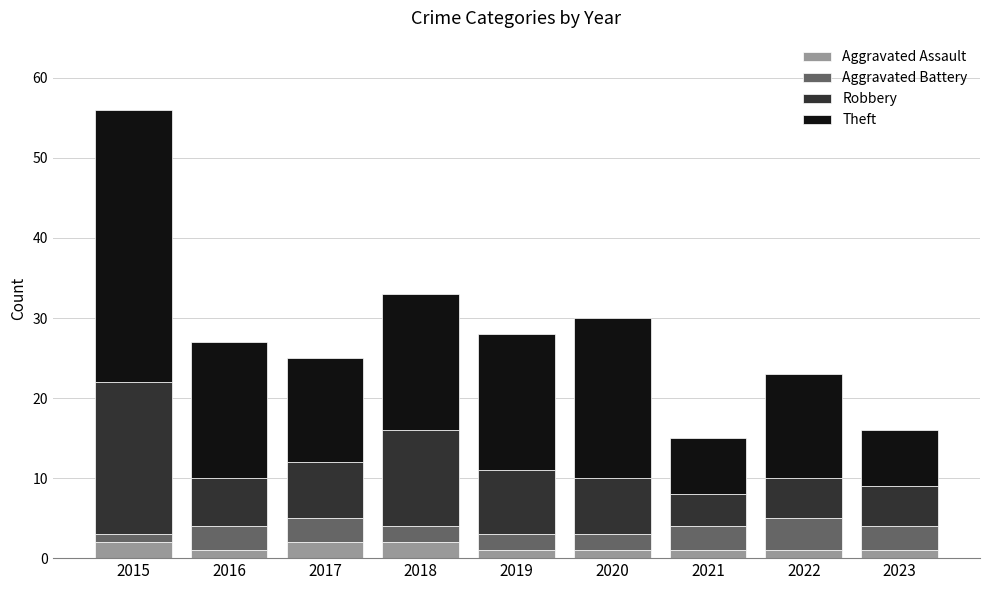

How many distinct data groups are displayed?

4